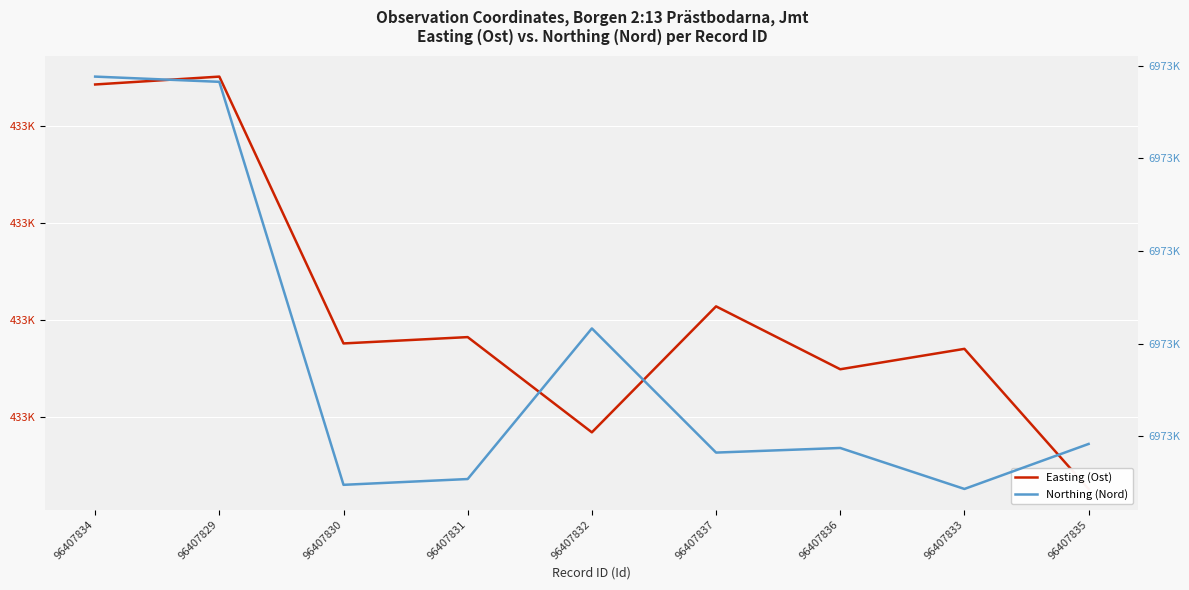

At which category does the chart reach its minimum across all series?

96407835